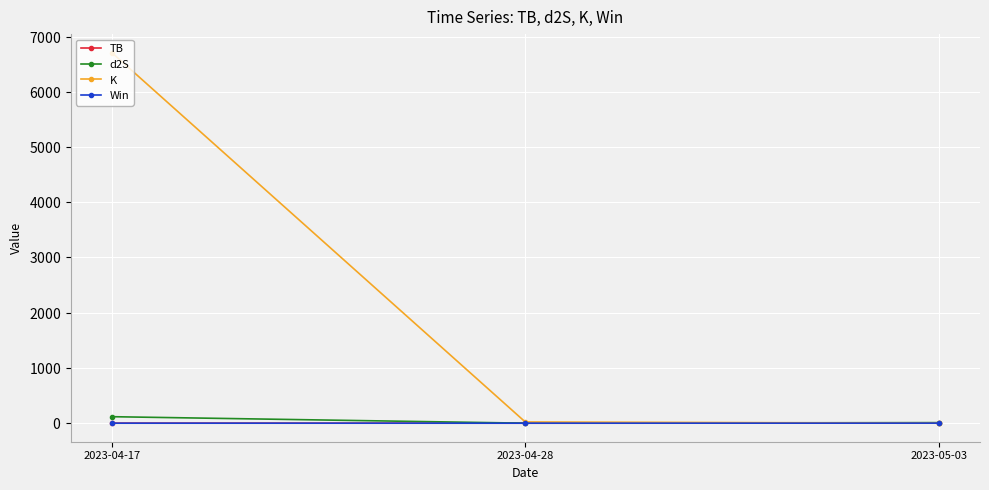

What is the label of the 3rd point from the left?

2023-05-03